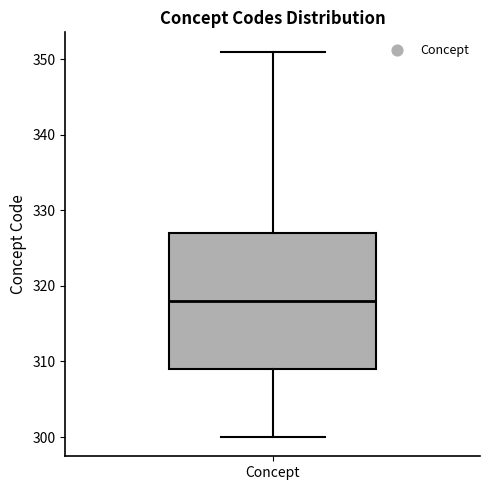

Transcribe this box plot: give where the median line is, the range the box spans, and where the two whiskers end, as read against the y-axis. The values are not printed on the chart, so give them approximately, as read against the axis.

median 318, box 309 to 327, whiskers 300 to 351